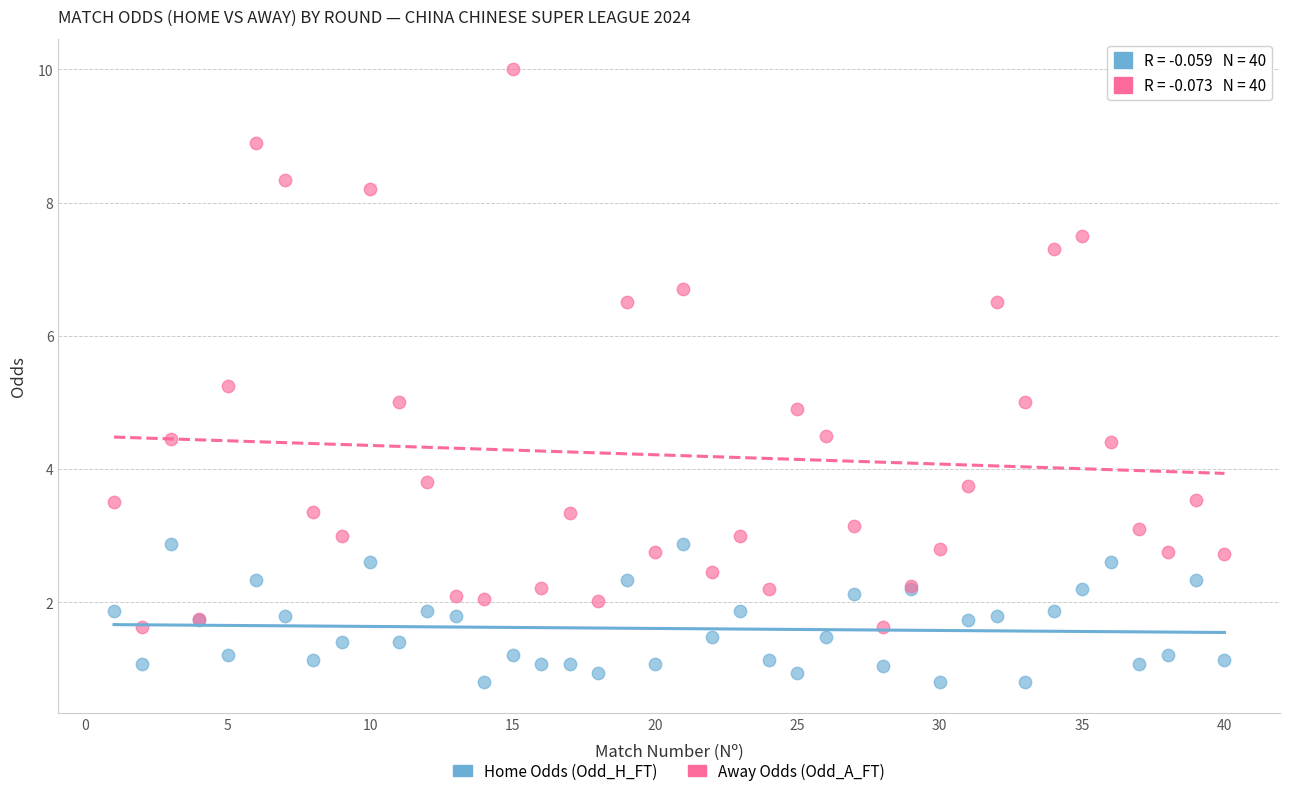

Which series reaches the minimum Y coordinate?

Home Odds (Odd_H_FT)